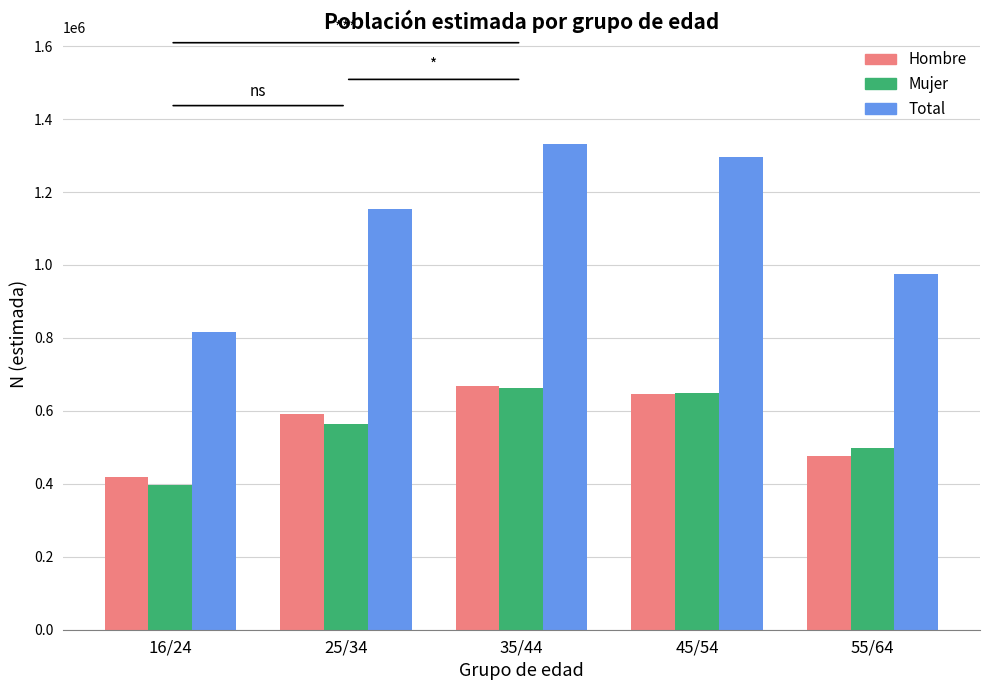

How many bars are there in each group?

3